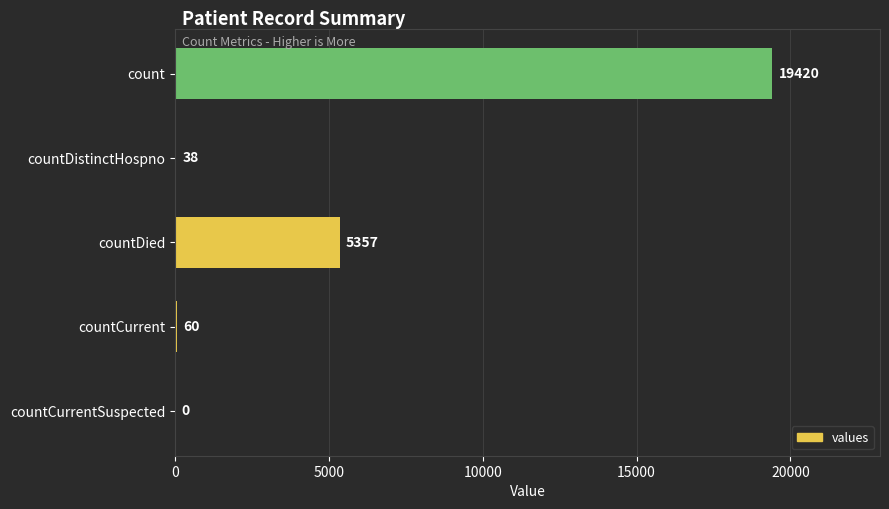

The chart shows a value of 38 at countDistinctHospno. True or false?

True